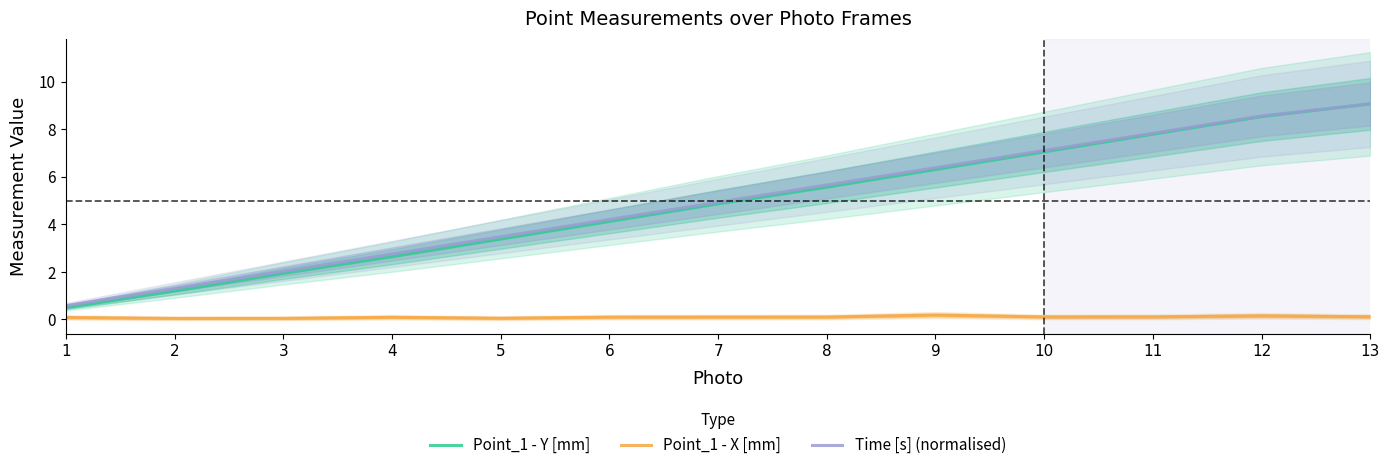

Between 4 and 7, which series saw the biggest shift?

Point_1 - Y [mm]